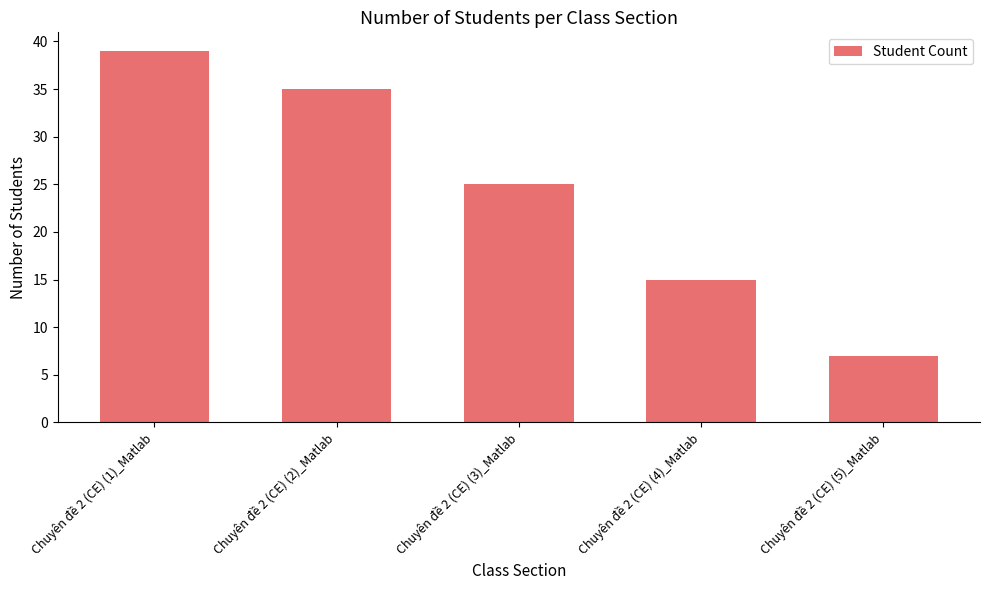

At which category does the chart reach its peak across all series?

Chuyên đề 2 (CE) (1)_Matlab